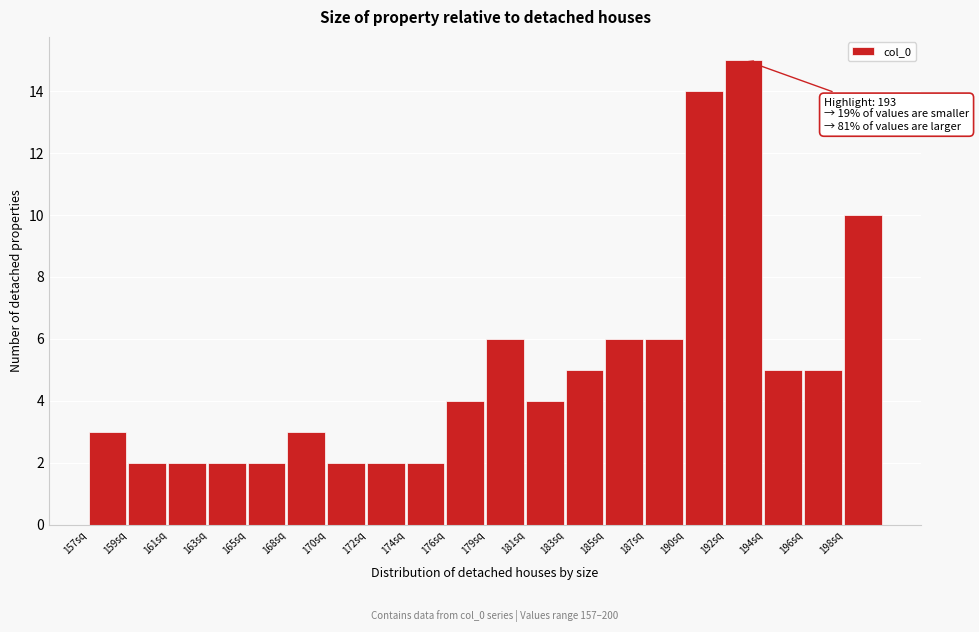

Reading right to left, extract all data points from this chart.

10	5	5	15	14	6	6	5	4	6	4	2	2	2	3	2	2	2	2	3